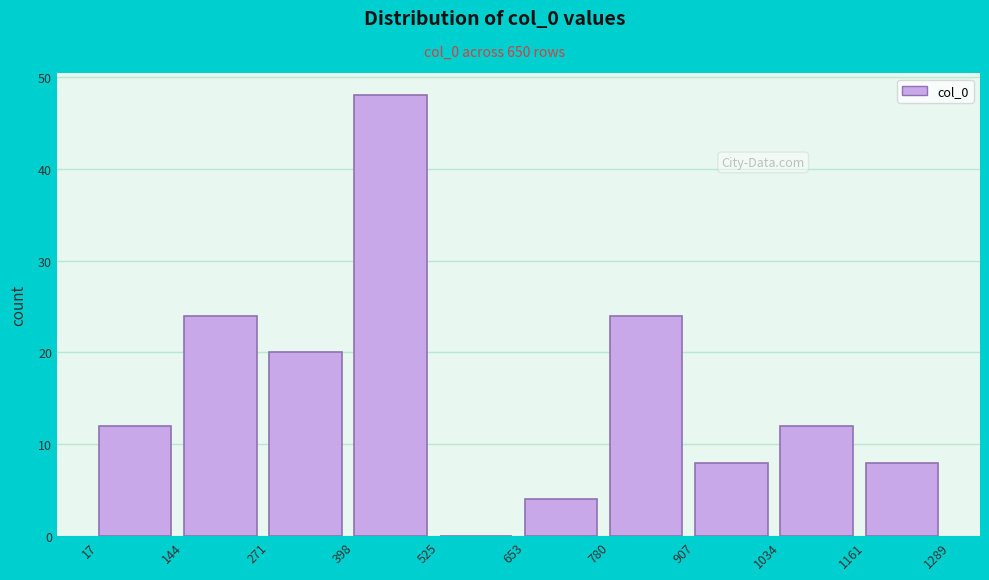

Reading left to right, list every bar in this chart as the range it spans on the x-axis followed by its height. The values are not printed on the chart, so give them approximately, as read against the axis.

17 to 144: 12
144 to 271: 24
271 to 398: 20
398 to 525: 48
525 to 653: 0
653 to 780: 4
780 to 907: 24
907 to 1034: 8
1034 to 1161: 12
1161 to 1289: 8